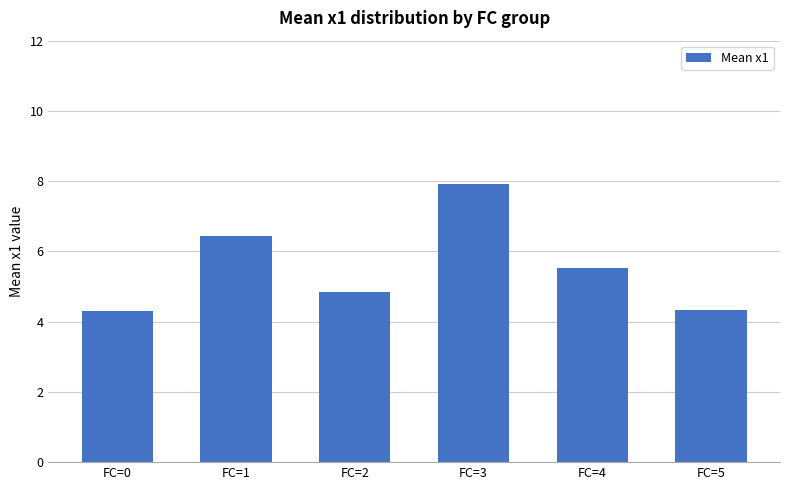

What is the average value?

5.6